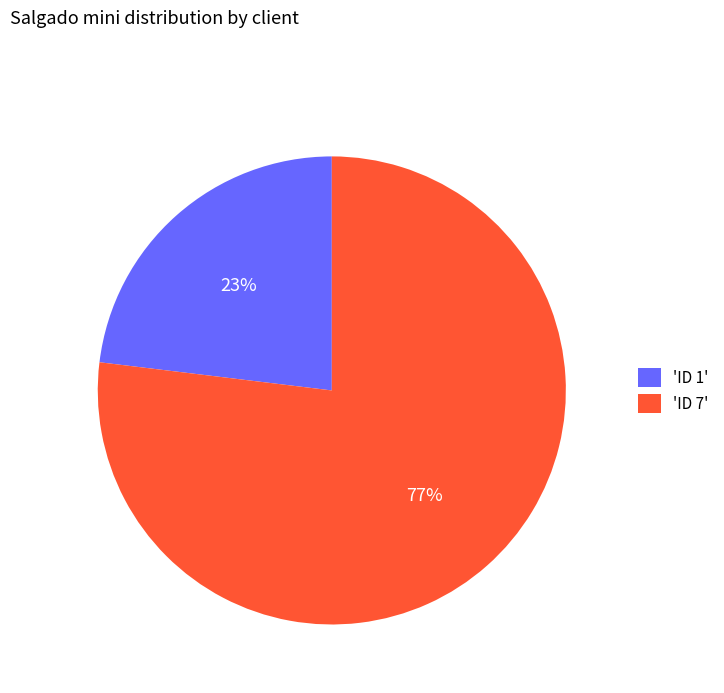

What percentage is the 'ID 7' slice, to the nearest percent?

77%